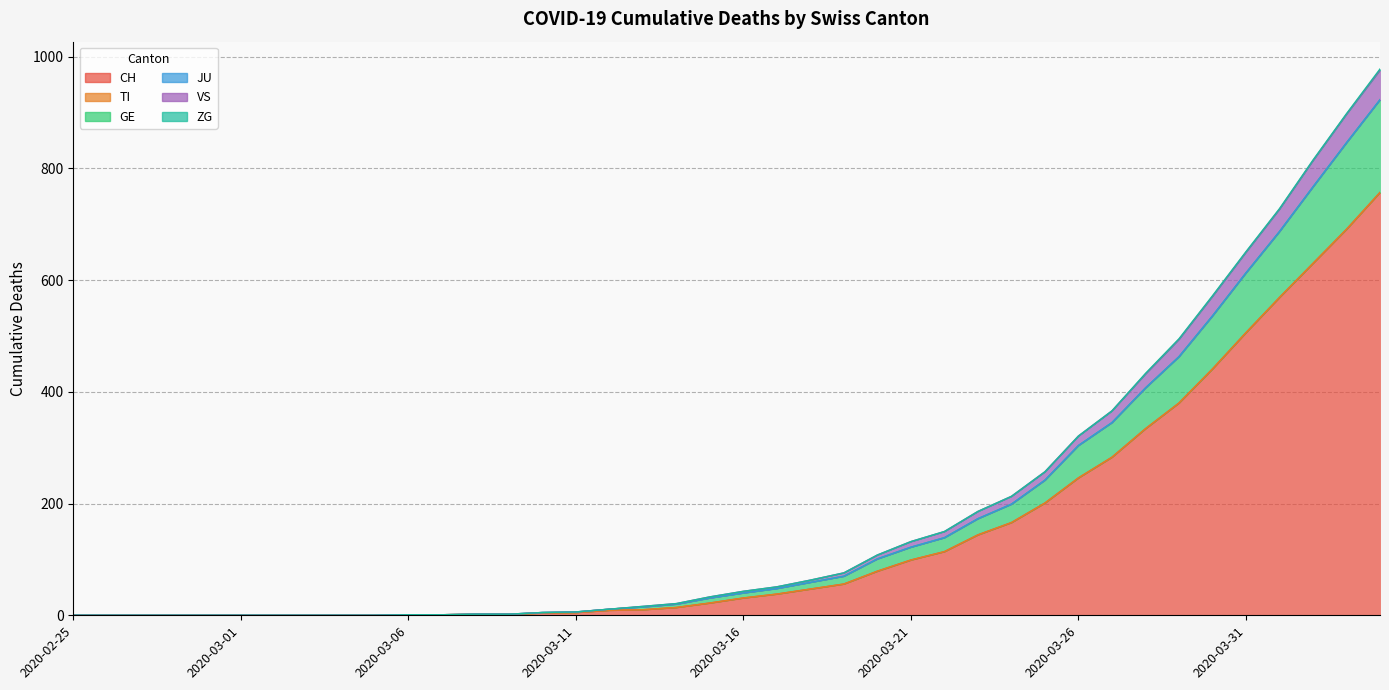

Between 2020-02-25 and 2020-03-26, which is larger?

2020-03-26